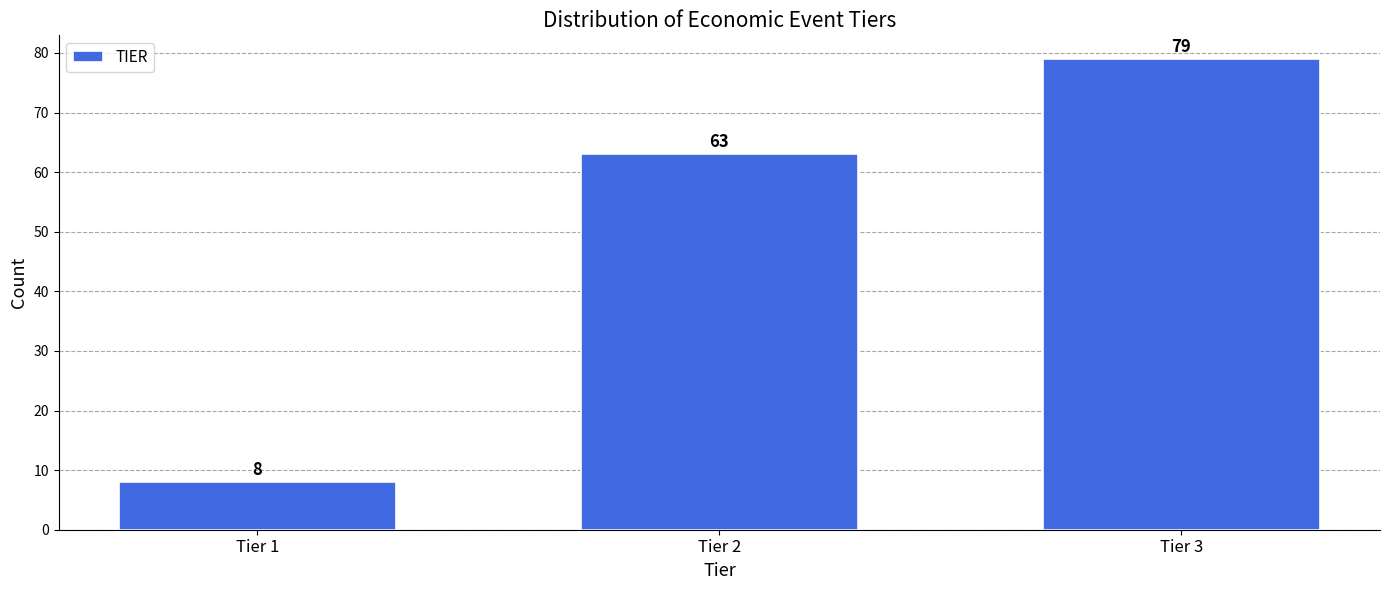

Reading left to right, list all the values displayed in this chart.

Tier 1=8	Tier 2=63	Tier 3=79